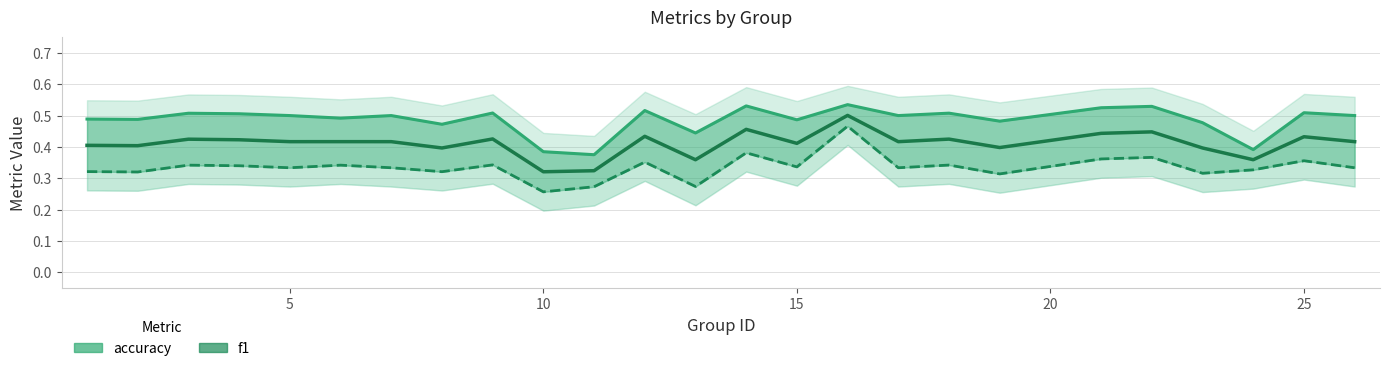

What is the difference between the maximum and minimum values?

0.2